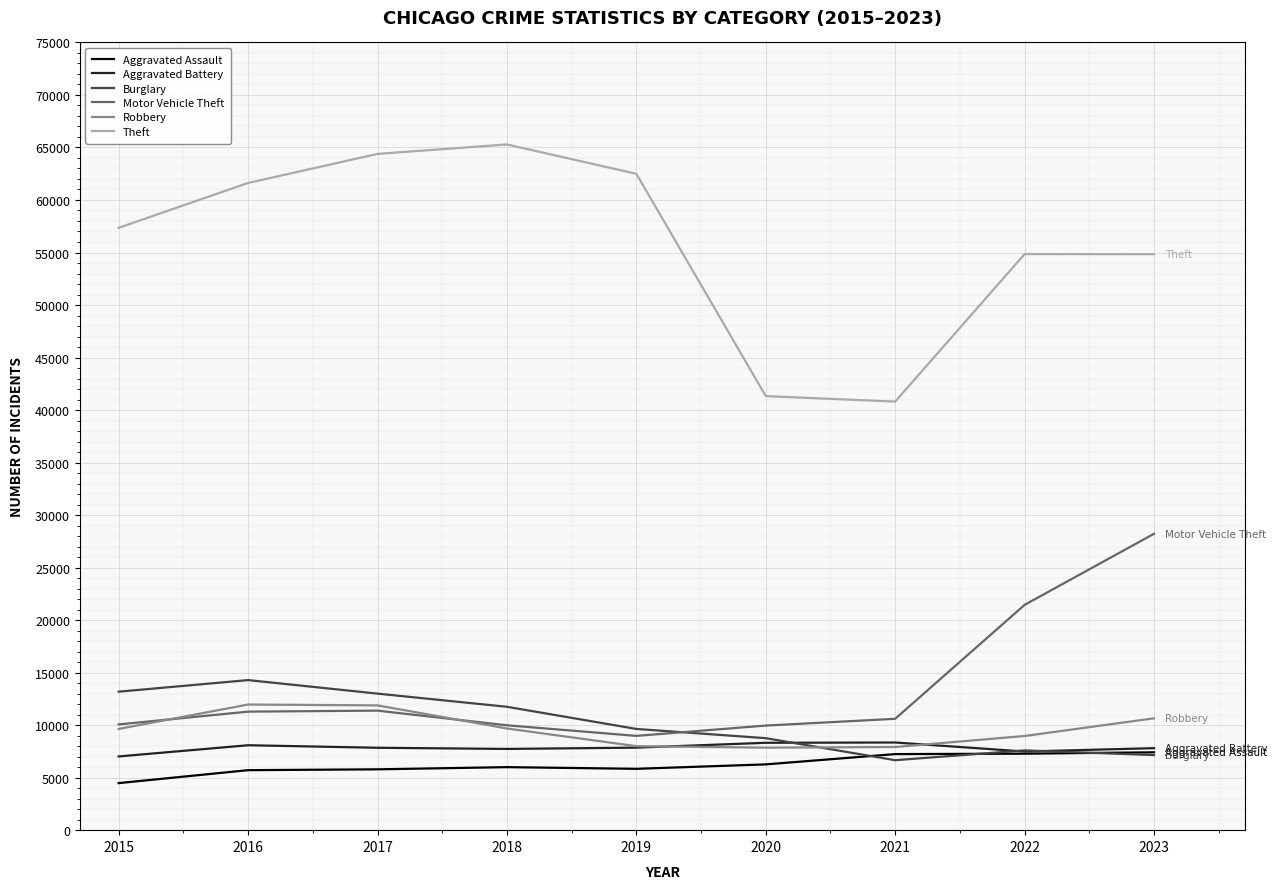

How many lines are shown in the chart?

6